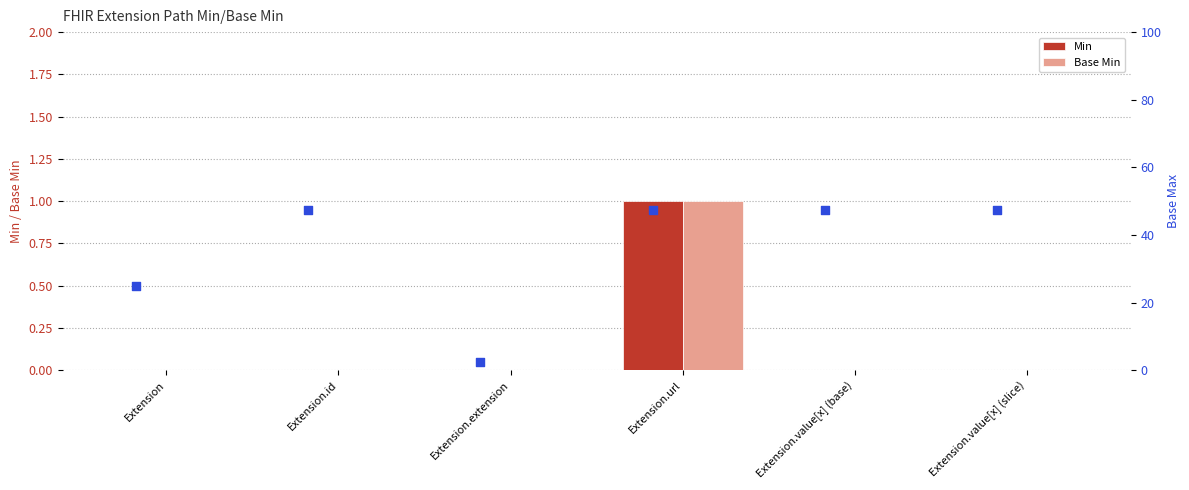

What is the total value across all series at Extension.url?

2